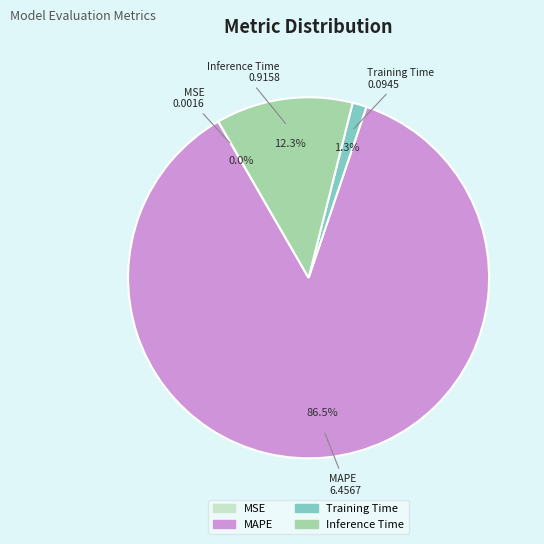

Does MAPE account for over 50% of the chart?

Yes